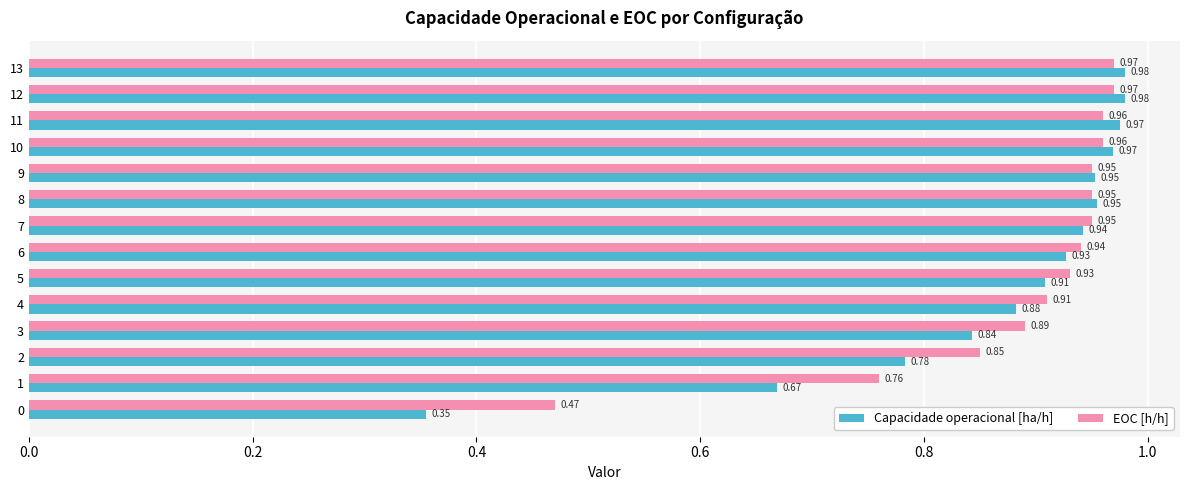

Which series has the largest total across all categories?

EOC [h/h]